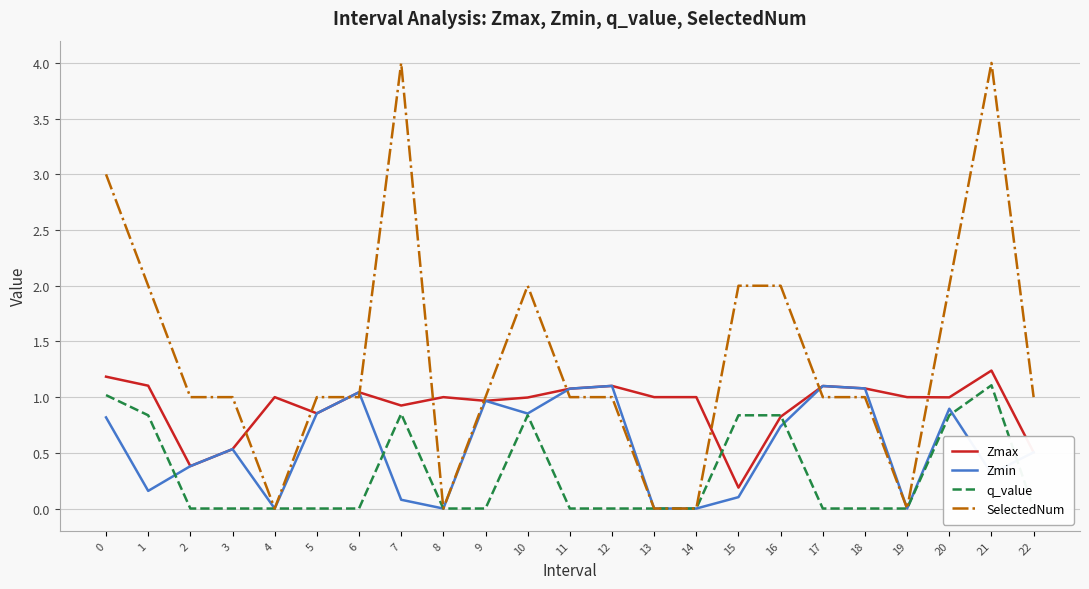

Which series ends up on top after the final intersection of q_value and Zmin?

Zmin